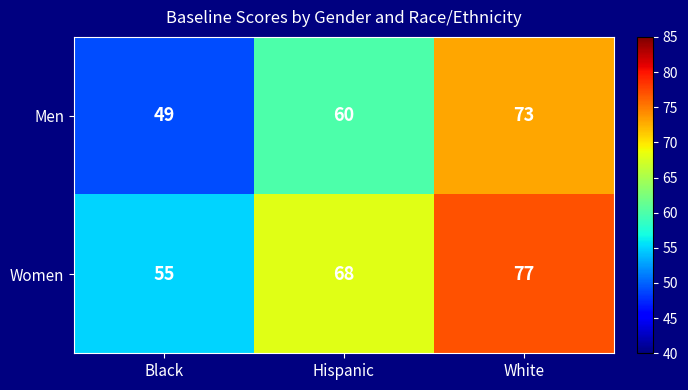

Where is Men nearest to the value 61?

Hispanic